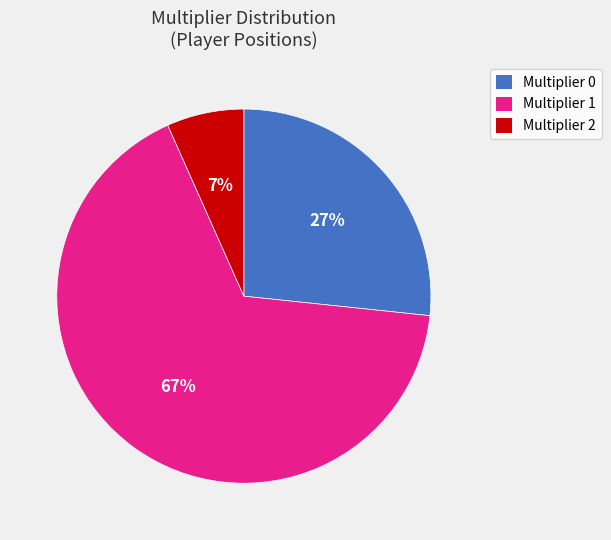

How many segments does this pie chart have?

3